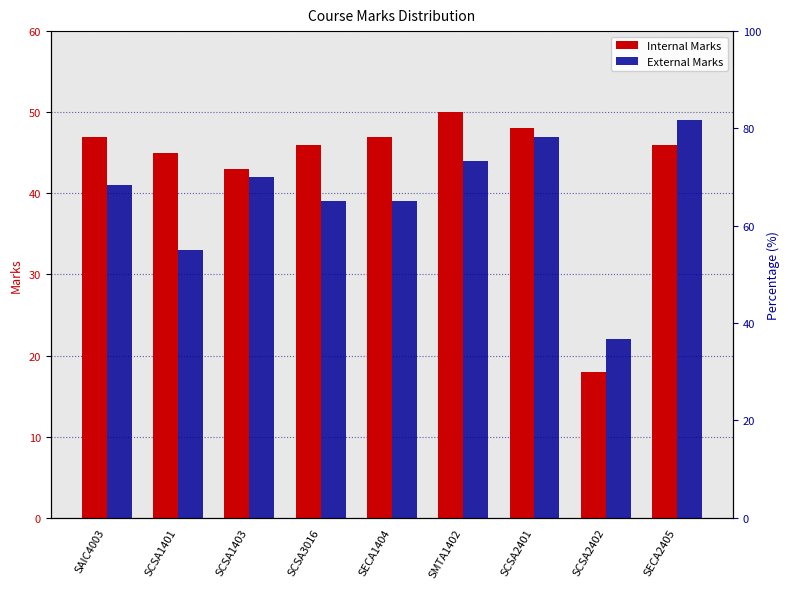

Which has a higher value, SCSA2402 or SCSA3016?

SCSA3016